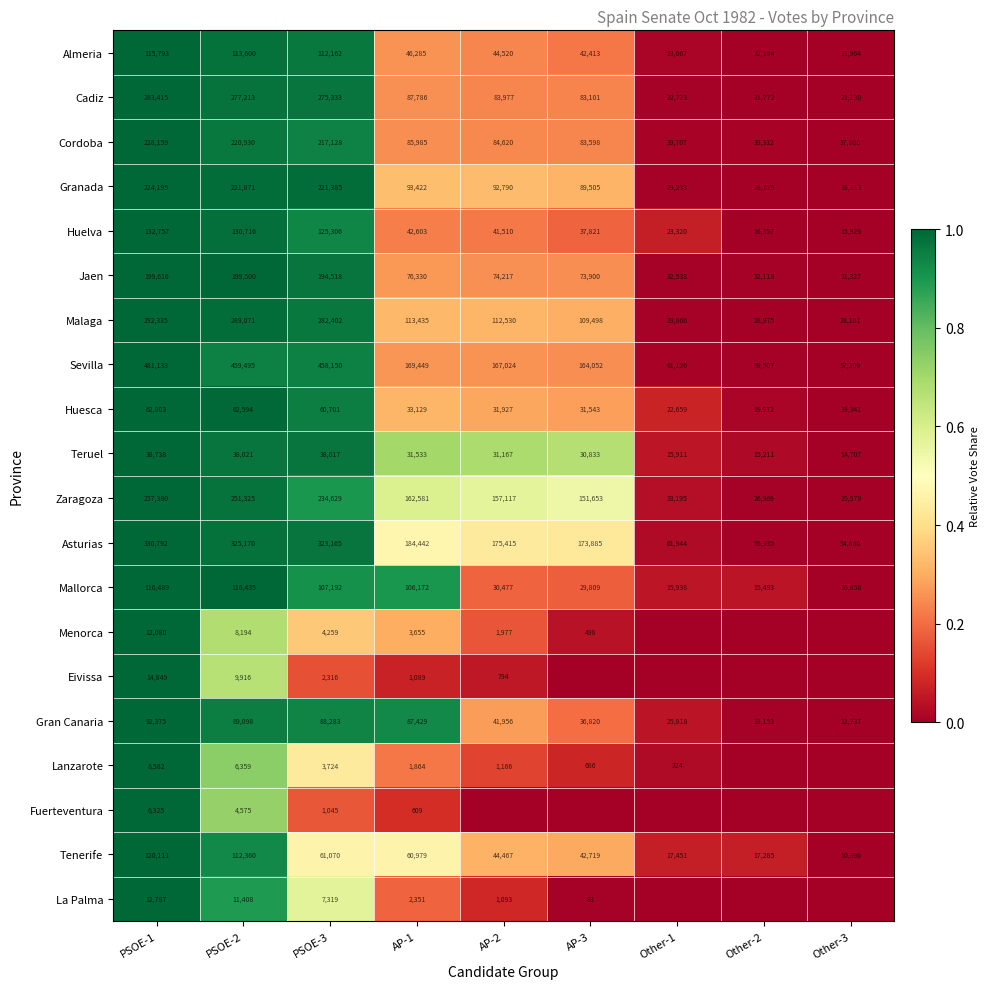

True or false: Jaen has a value of 16860 at AP-2.

False